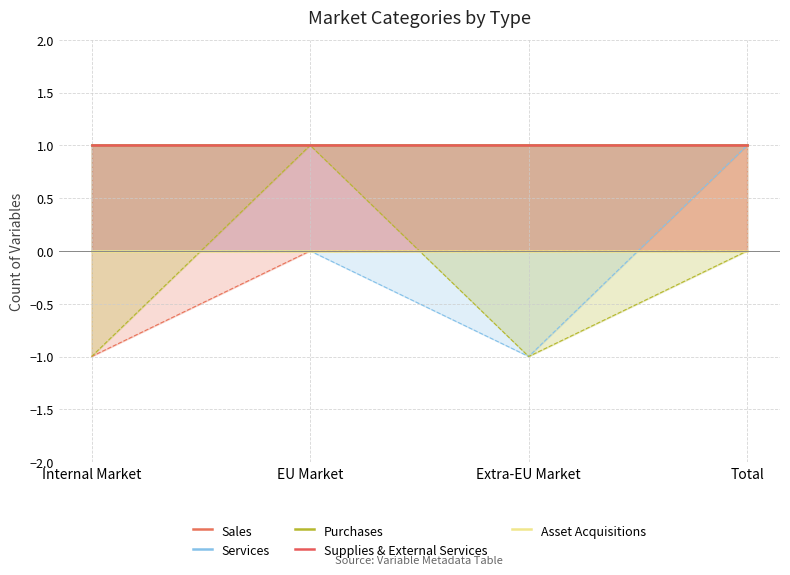

Reading left to right, extract all data points from this chart.

Sales: Internal Market=1	EU Market=1	Extra-EU Market=1	Total=1
Services: Internal Market=1	EU Market=1	Extra-EU Market=1	Total=1
Purchases: Internal Market=1	EU Market=1	Extra-EU Market=1	Total=1
Supplies & External Services: Internal Market=1	EU Market=1	Extra-EU Market=1	Total=1
Asset Acquisitions: Internal Market=0	EU Market=0	Extra-EU Market=0	Total=0